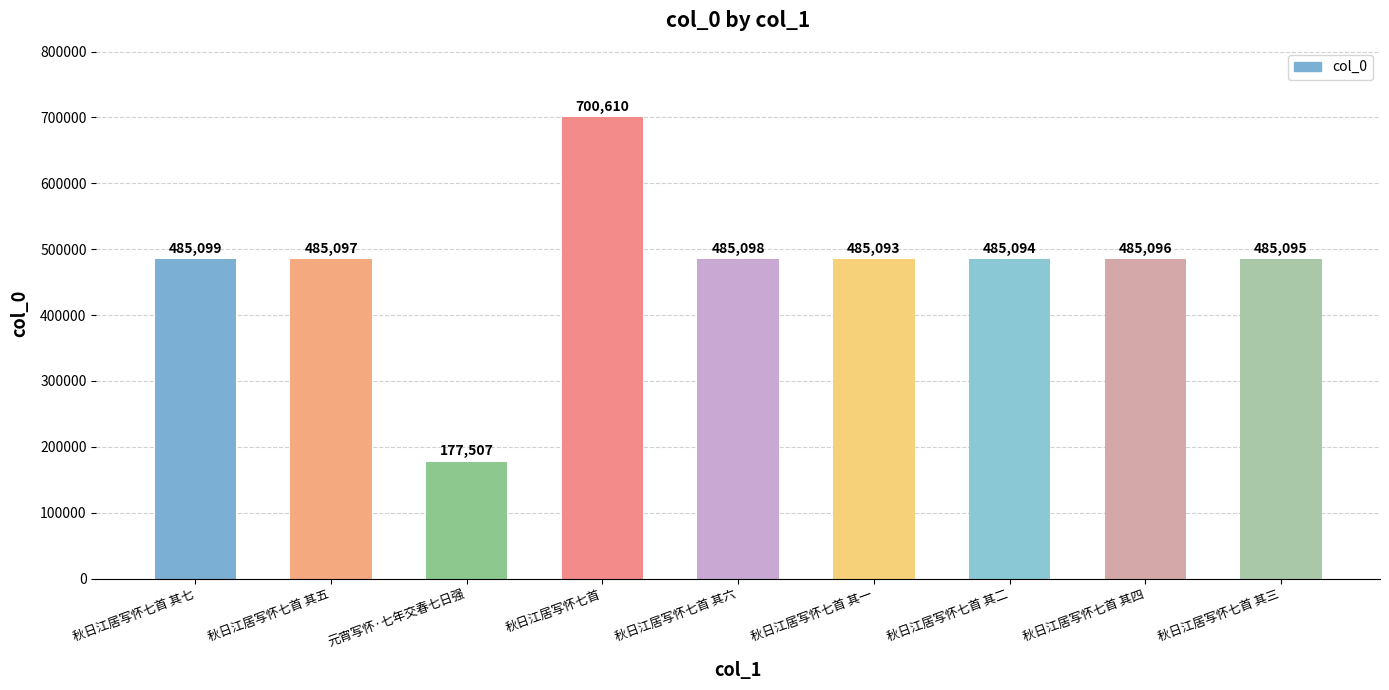

What is the difference between the values at 秋日江居写怀七首 其二 and 秋日江居写怀七首 其六?

4